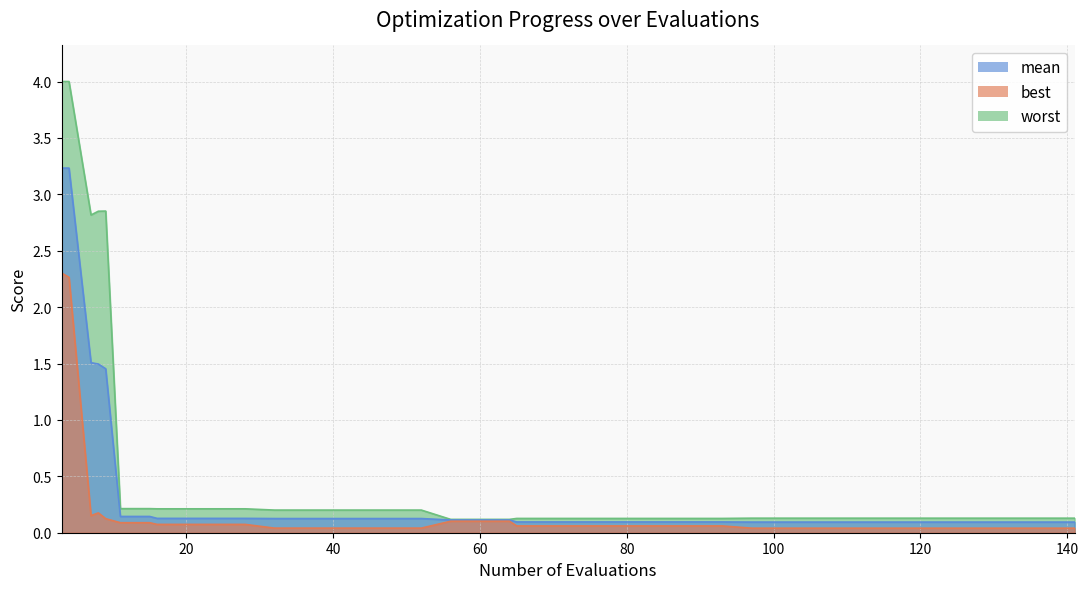

List the labels in order of best value, largest first.

3, 4, 8, 7, 9, 56, 60, 64, 11, 15, 16, 20, 24, 28, 65, 69, 73, 77, 81, 85, 89, 93, 32, 36, 40, 44, 48, 52, 97, 101, 105, 109, 113, 117, 121, 125, 129, 133, 137, 141